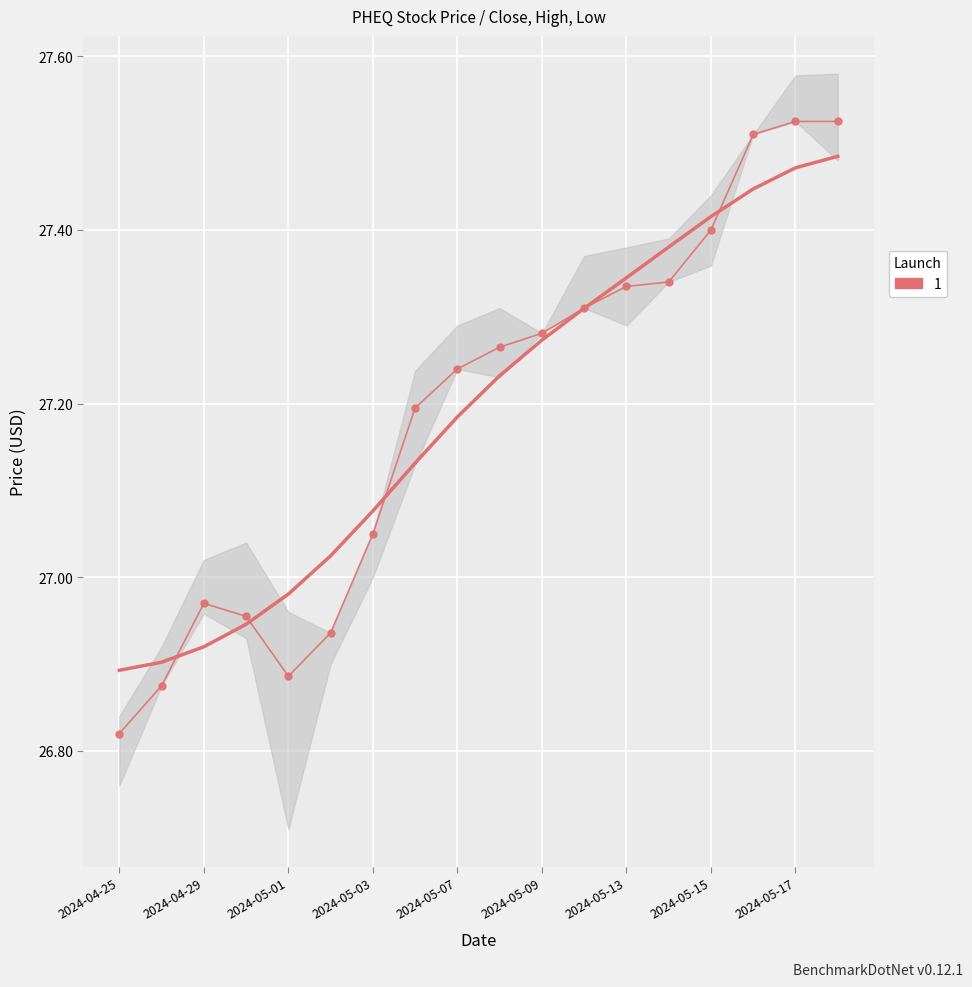

Is this an area chart (filled region under the line)?

No